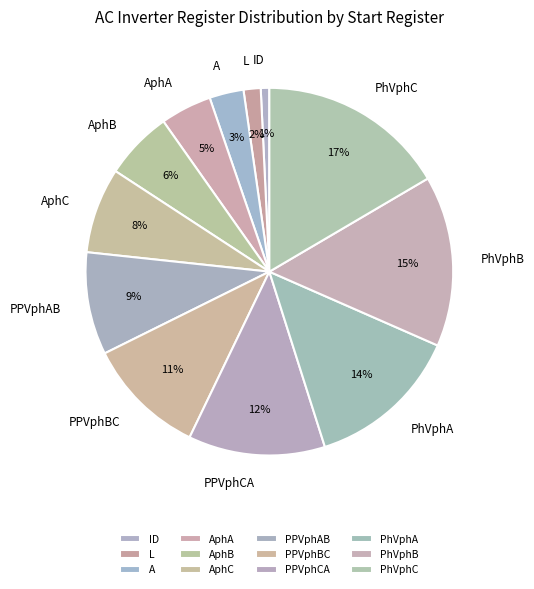

Which category has the biggest portion of the pie?

PhVphC